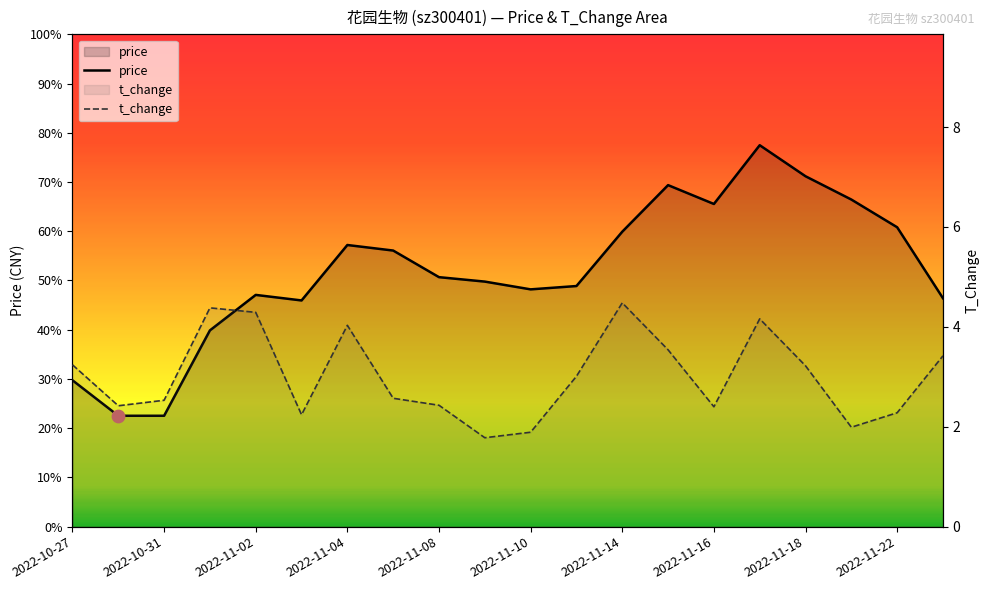

Which series has the largest Y range (max minus min)?

t_change